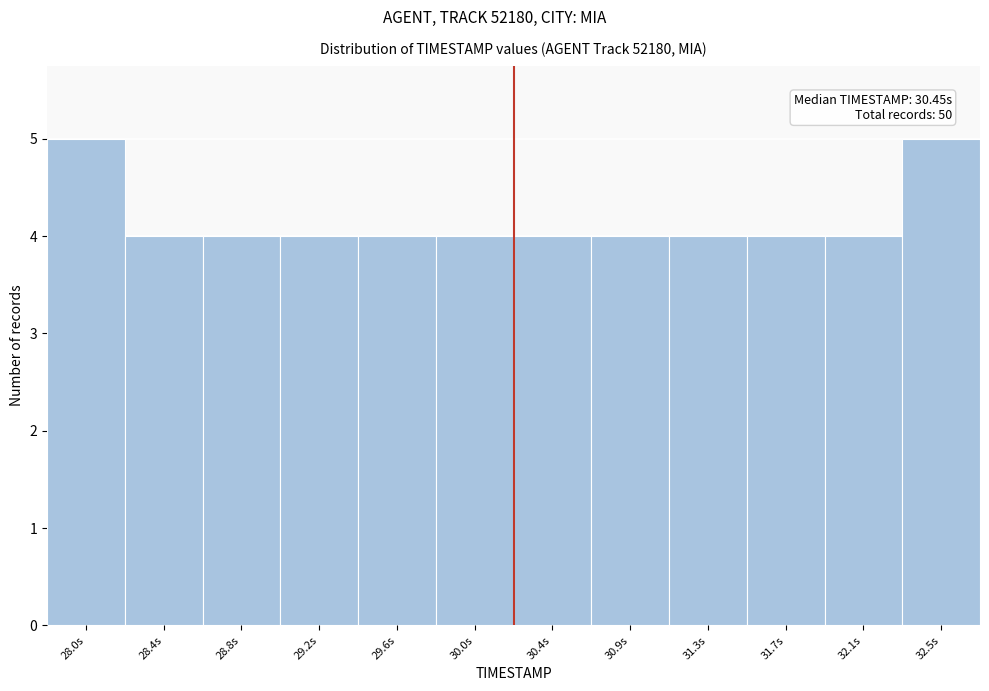

Reading left to right, extract all data points from this chart.

28.0s=5	28.4s=4	28.8s=4	29.2s=4	29.6s=4	30.0s=4	30.4s=4	30.9s=4	31.3s=4	31.7s=4	32.1s=4	32.5s=5